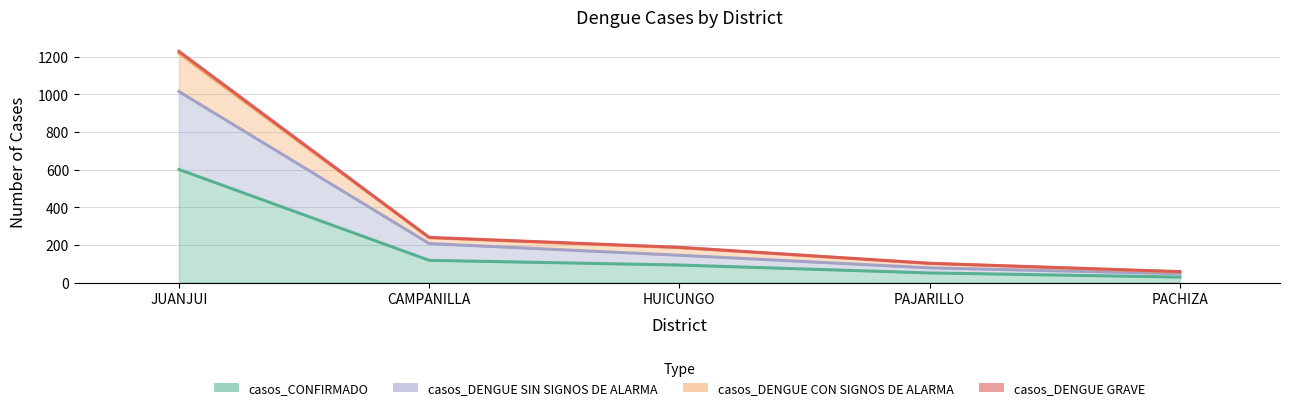

The value of casos_DENGUE GRAVE at JUANJUI is 652. True or false?

False